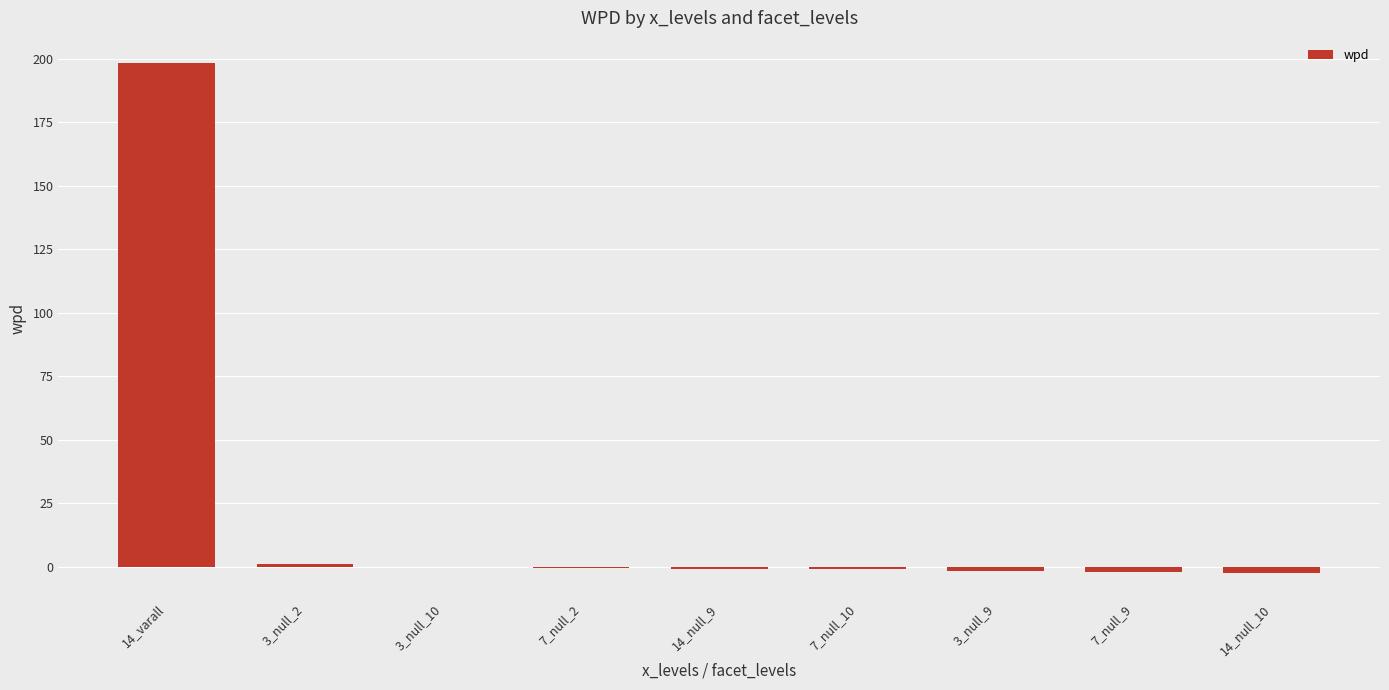

At which label does the data first exceed 0?

14_varall